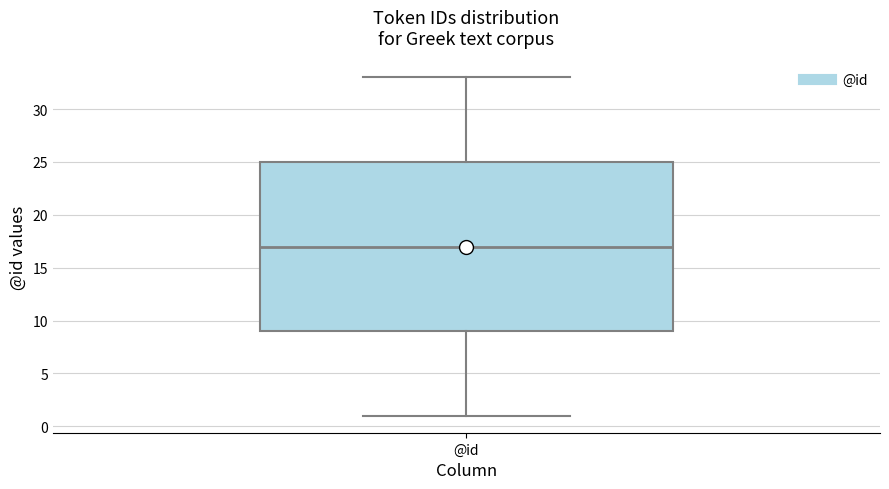

Transcribe this box plot: give where the median line is, the range the box spans, and where the two whiskers end, as read against the y-axis. The values are not printed on the chart, so give them approximately, as read against the axis.

median 17, box 9 to 25, whiskers 1 to 33